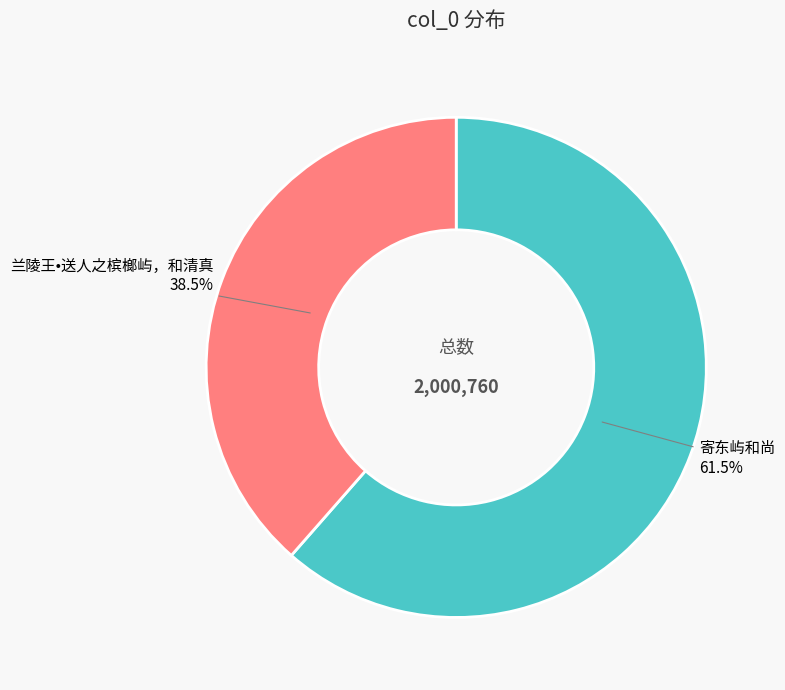

Is the sum of 兰陵王•送人之槟榔屿，和清真 and 寄东屿和尚 greater than half?

Yes